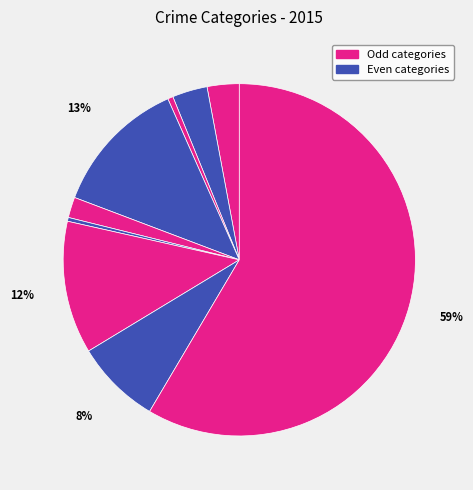

How many slices are in this pie chart?

9